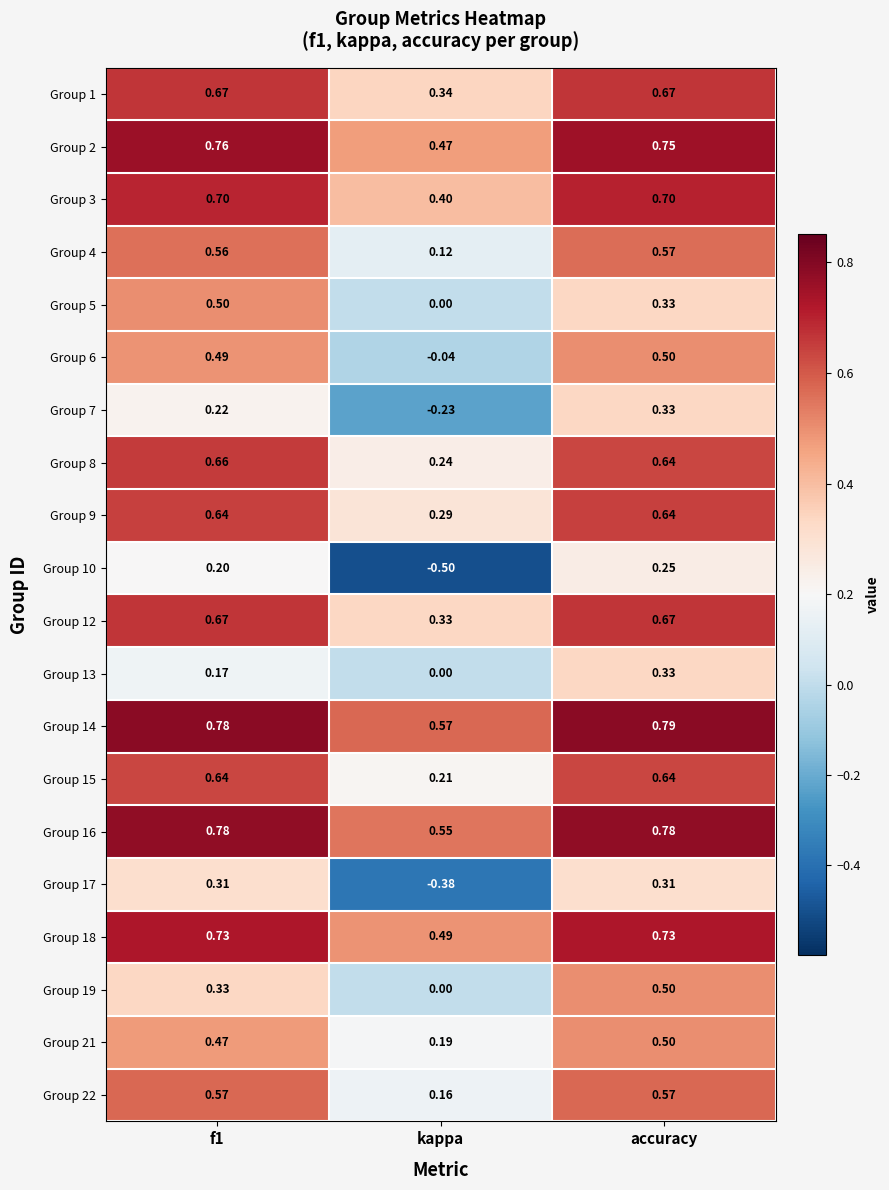

At which category is the sum across all series the highest?

accuracy